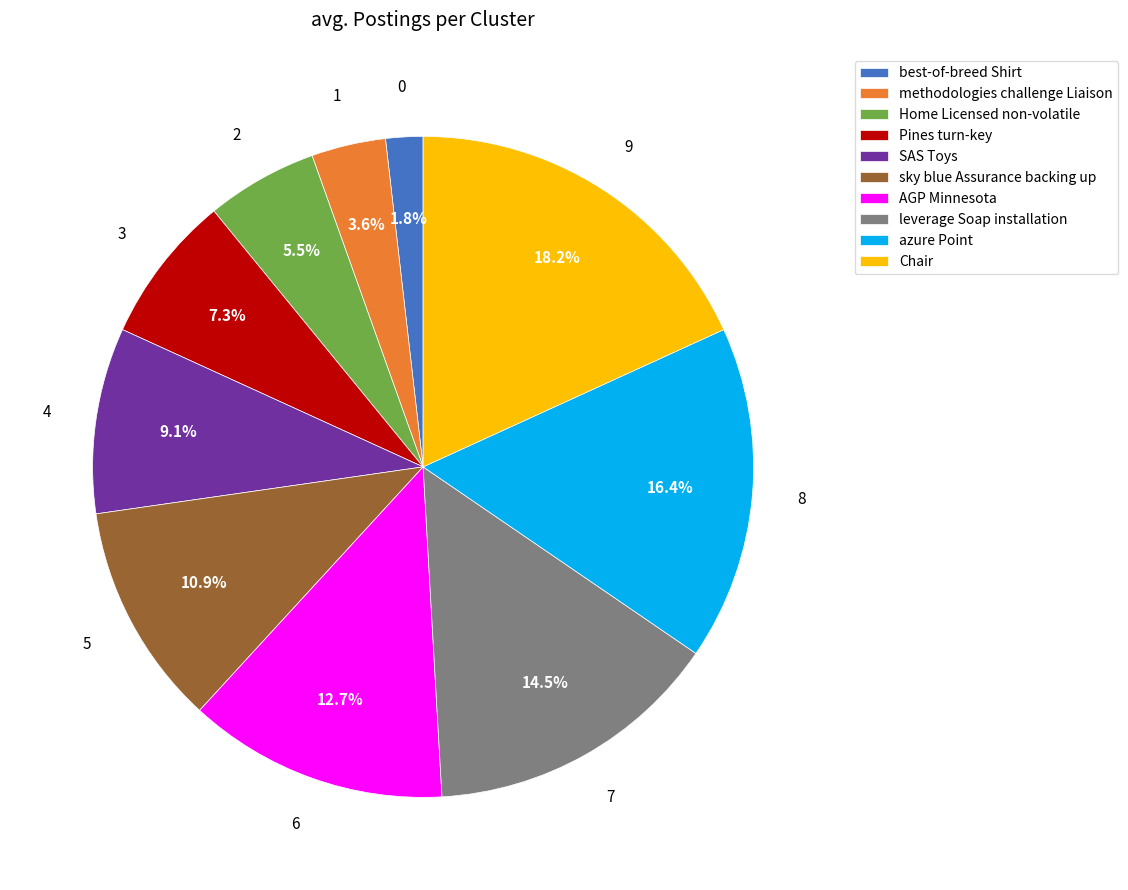

Which slice is the largest?

Chair